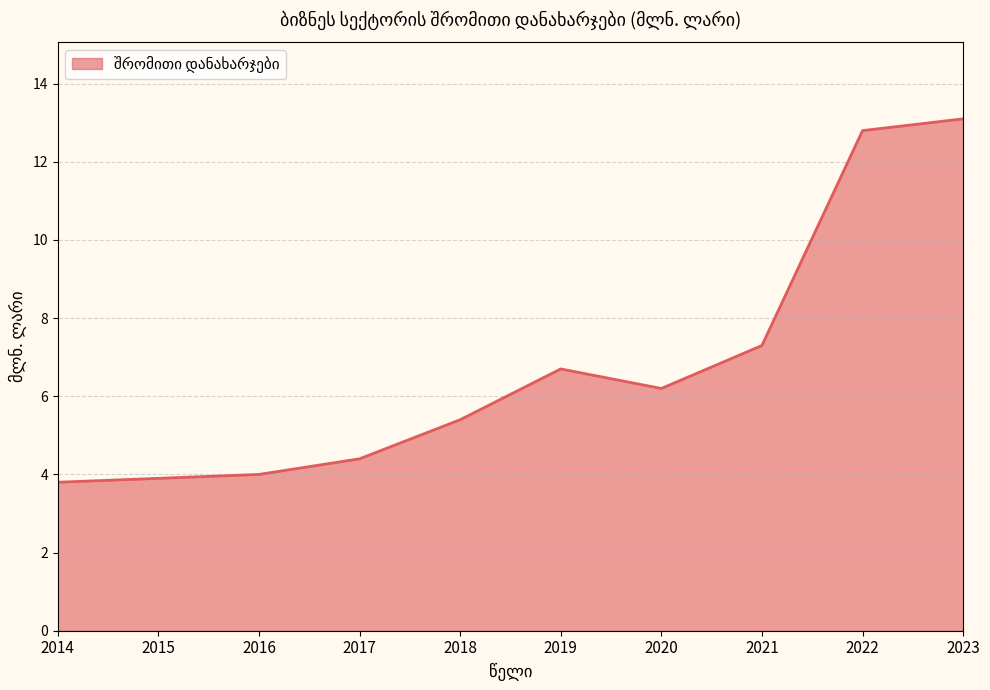

Is it true that the value at 2021 is 7.3?

True